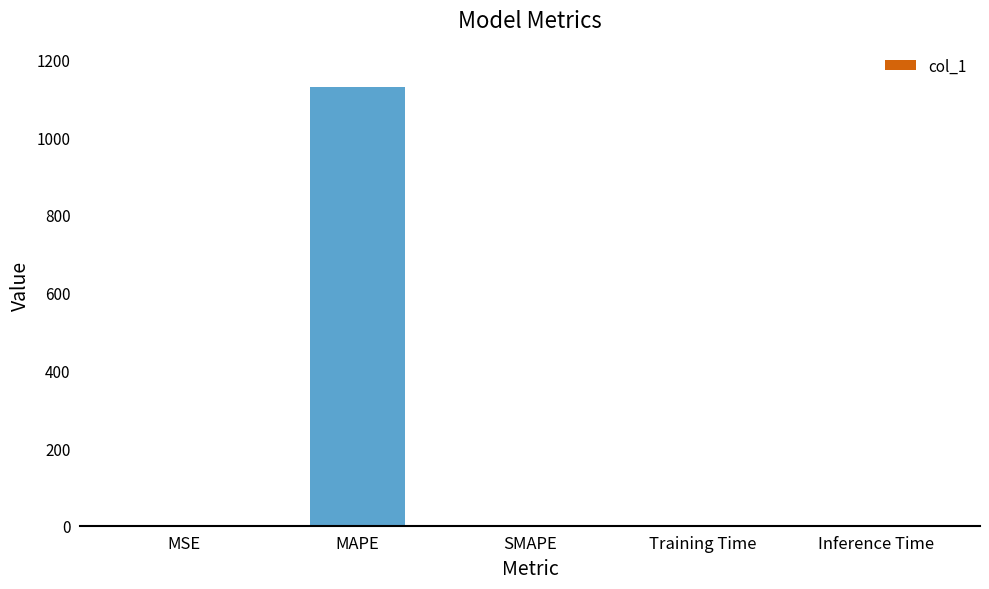

At which category does the chart reach its peak across all series?

MAPE